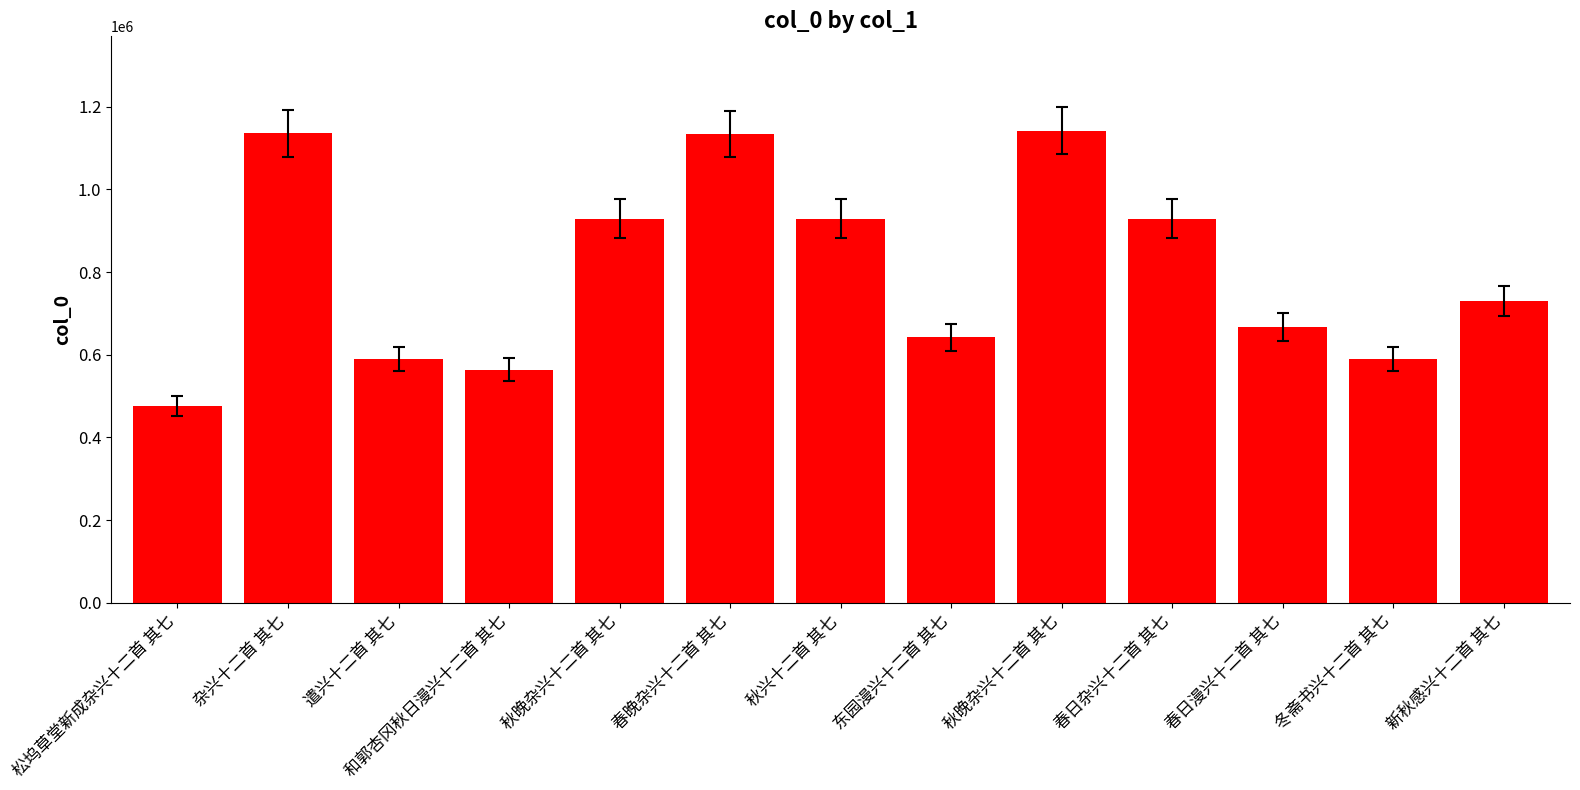

Does the chart contain any negative values?

No